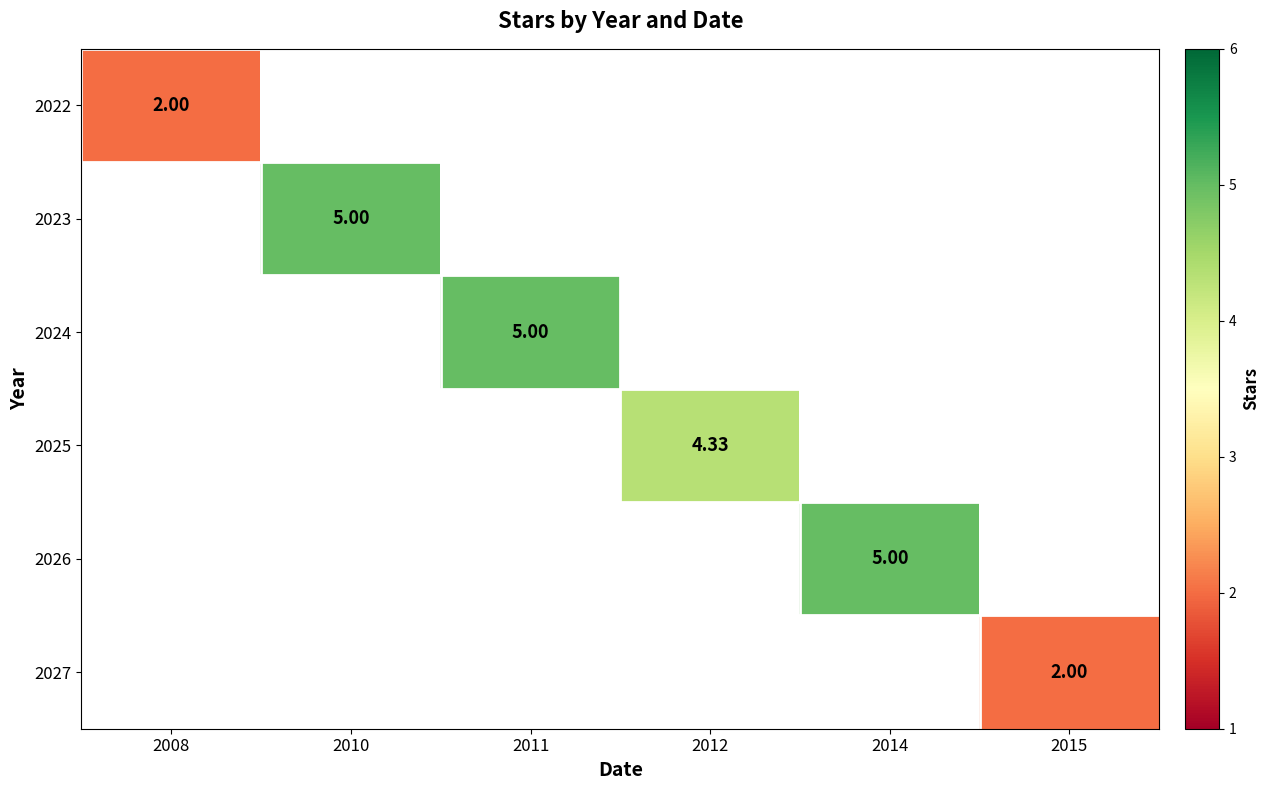

What is the minimum value shown in the chart?

2.0